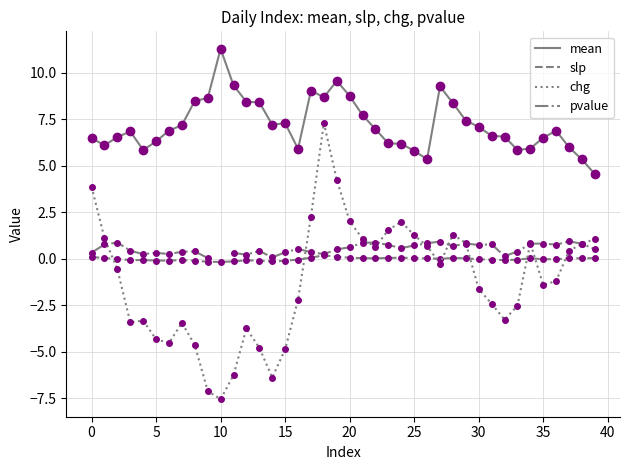

True or false: slp and mean intersect in this chart.

False